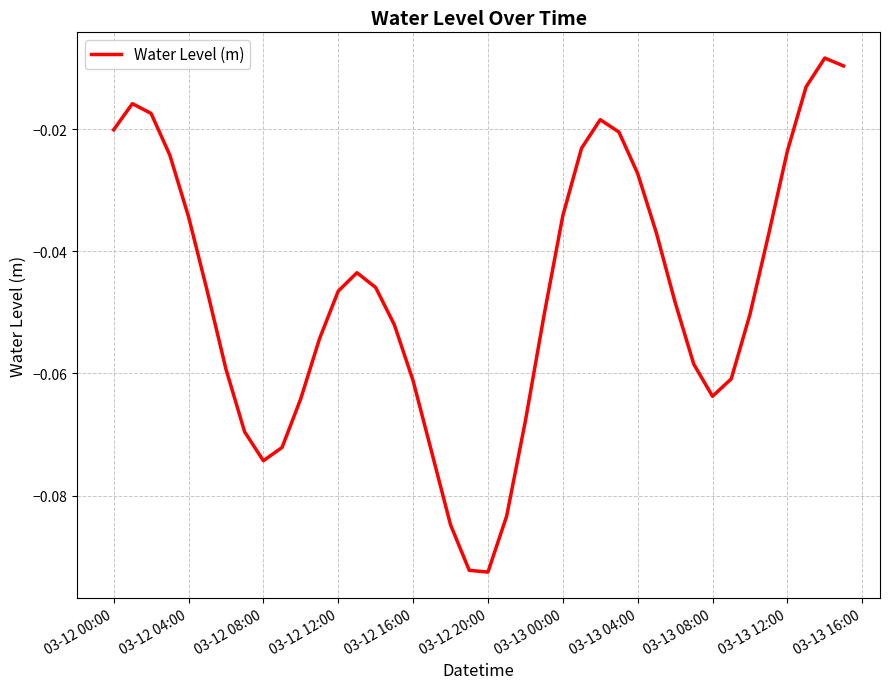

The value at 03-12 16:00 is -0.0. True or false?

False